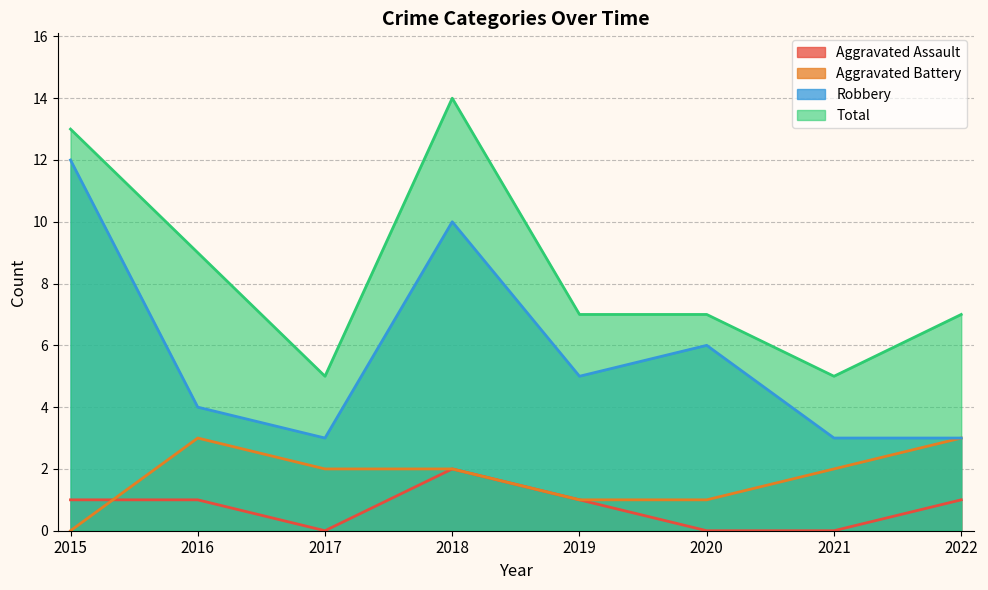

At which category does Robbery reach its first local peak?

2018